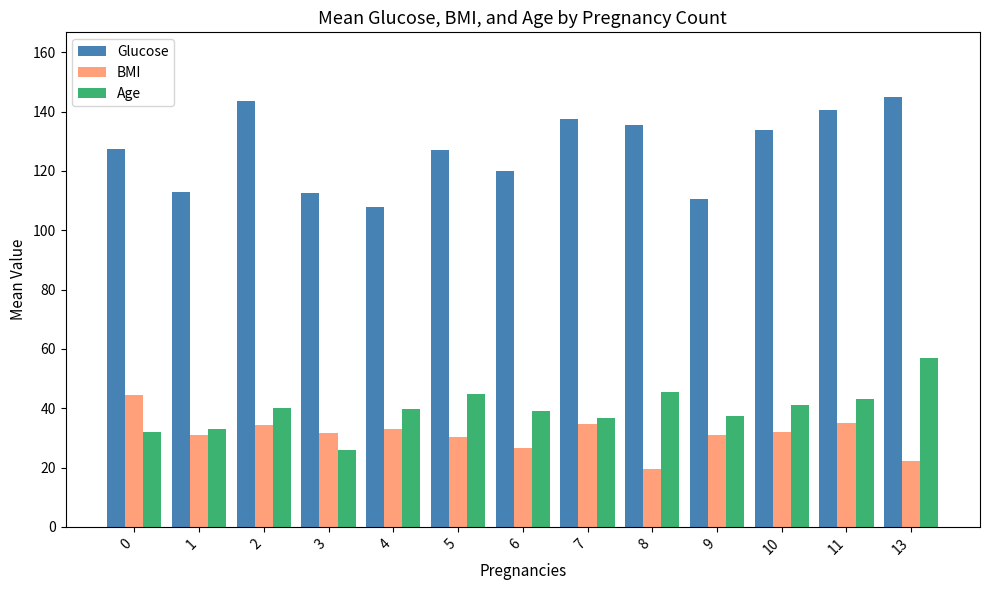

At which category is the sum across all series the highest?

13